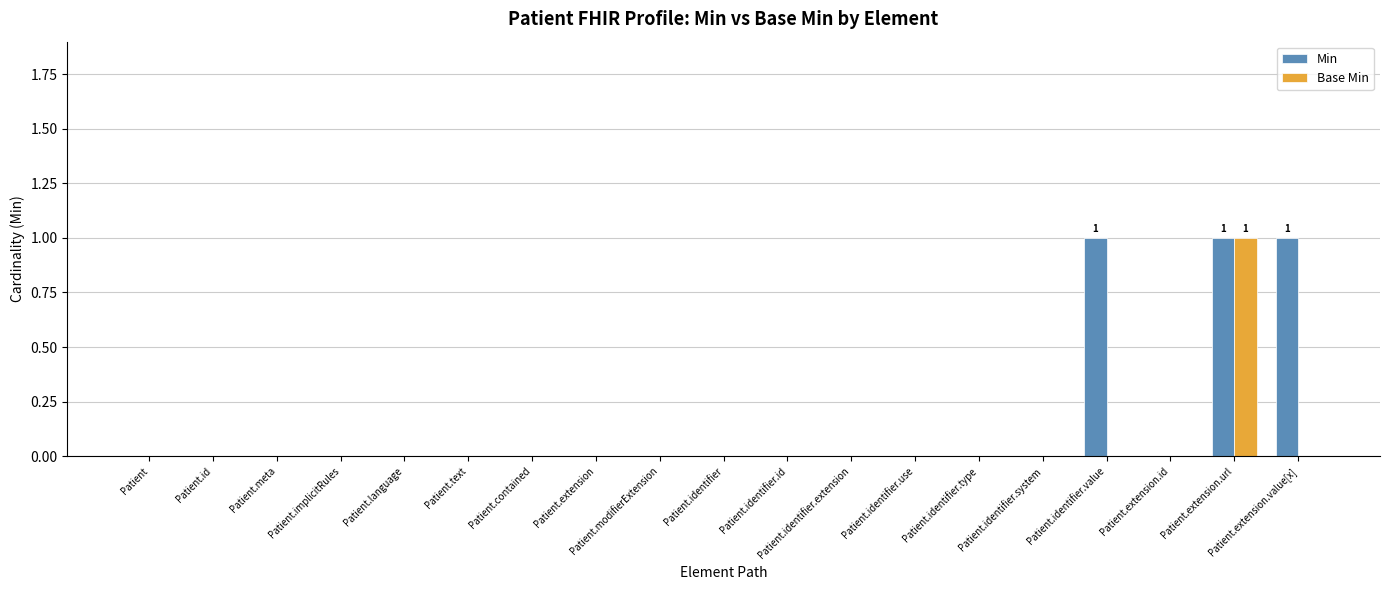

What is the sum of all Min values?

3